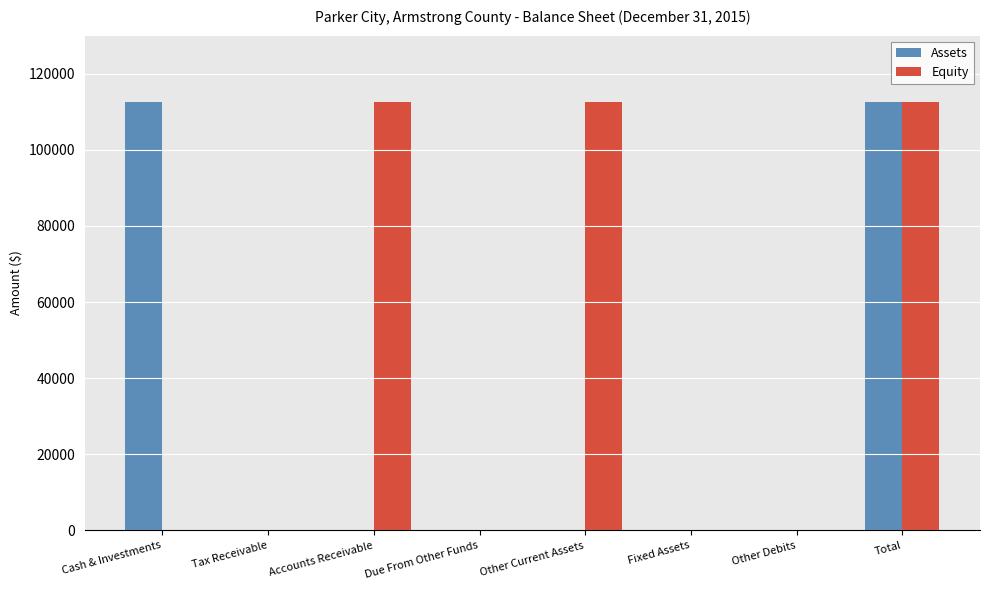

Is the value of Assets at Fixed Assets greater than the value of Equity at Total?

No